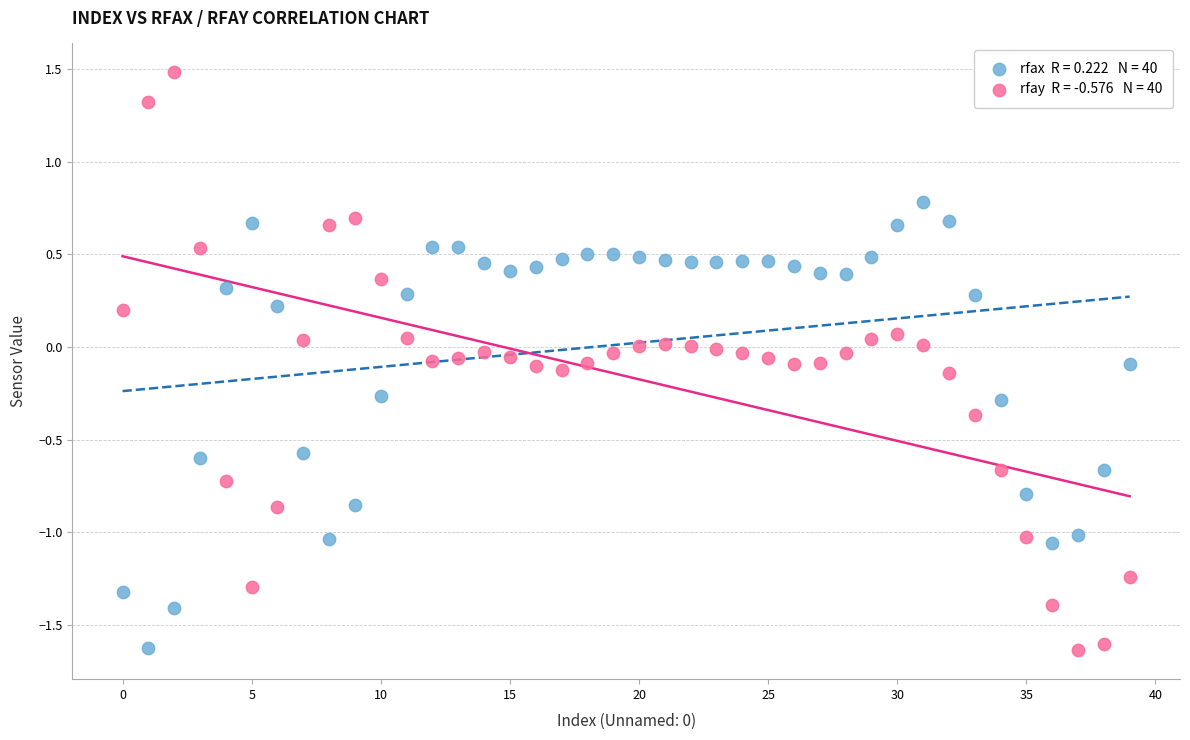

Across all data points, what is the range of Y values (max minus min)?

3.1